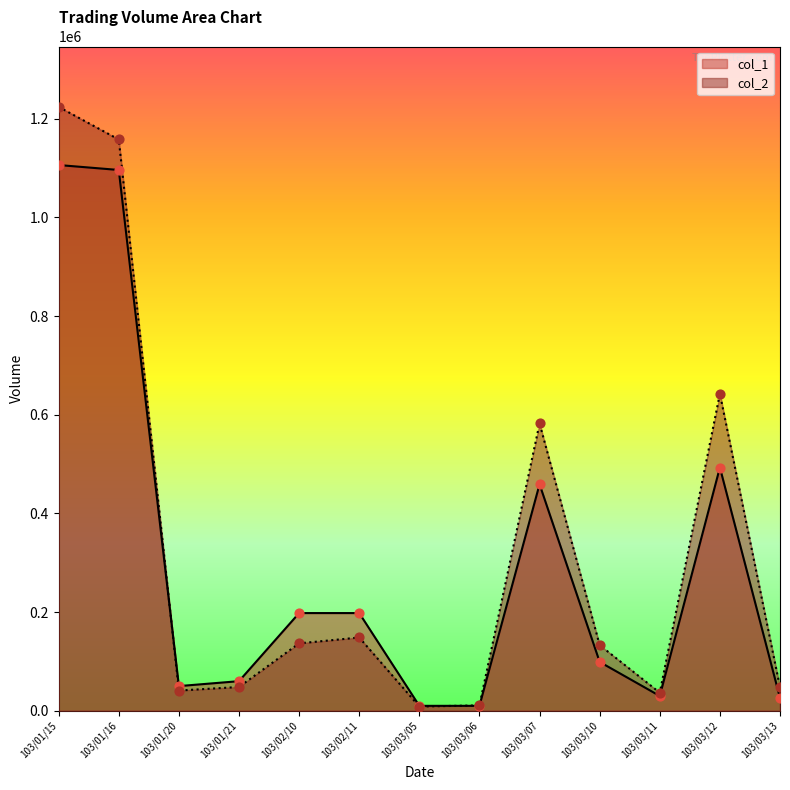

Which series has the largest Y range (max minus min)?

col_2